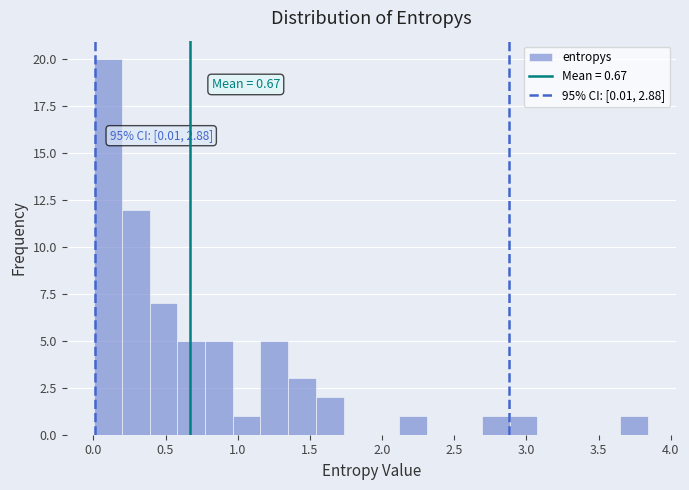

Around what value on the x-axis is the tallest bar? Give the approximate position of its centre, as read against the axis.

0.10